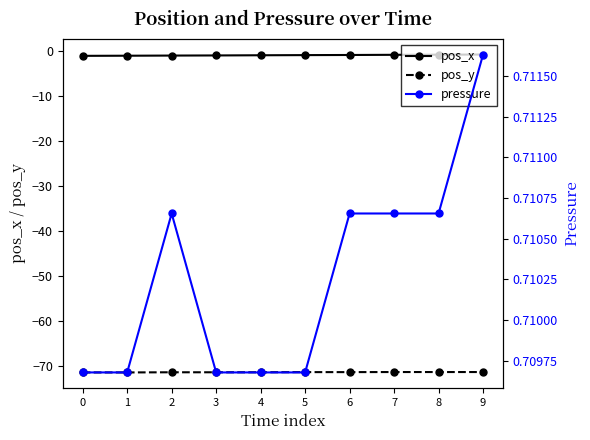

The value of pressure at 0 is 0.4. True or false?

False